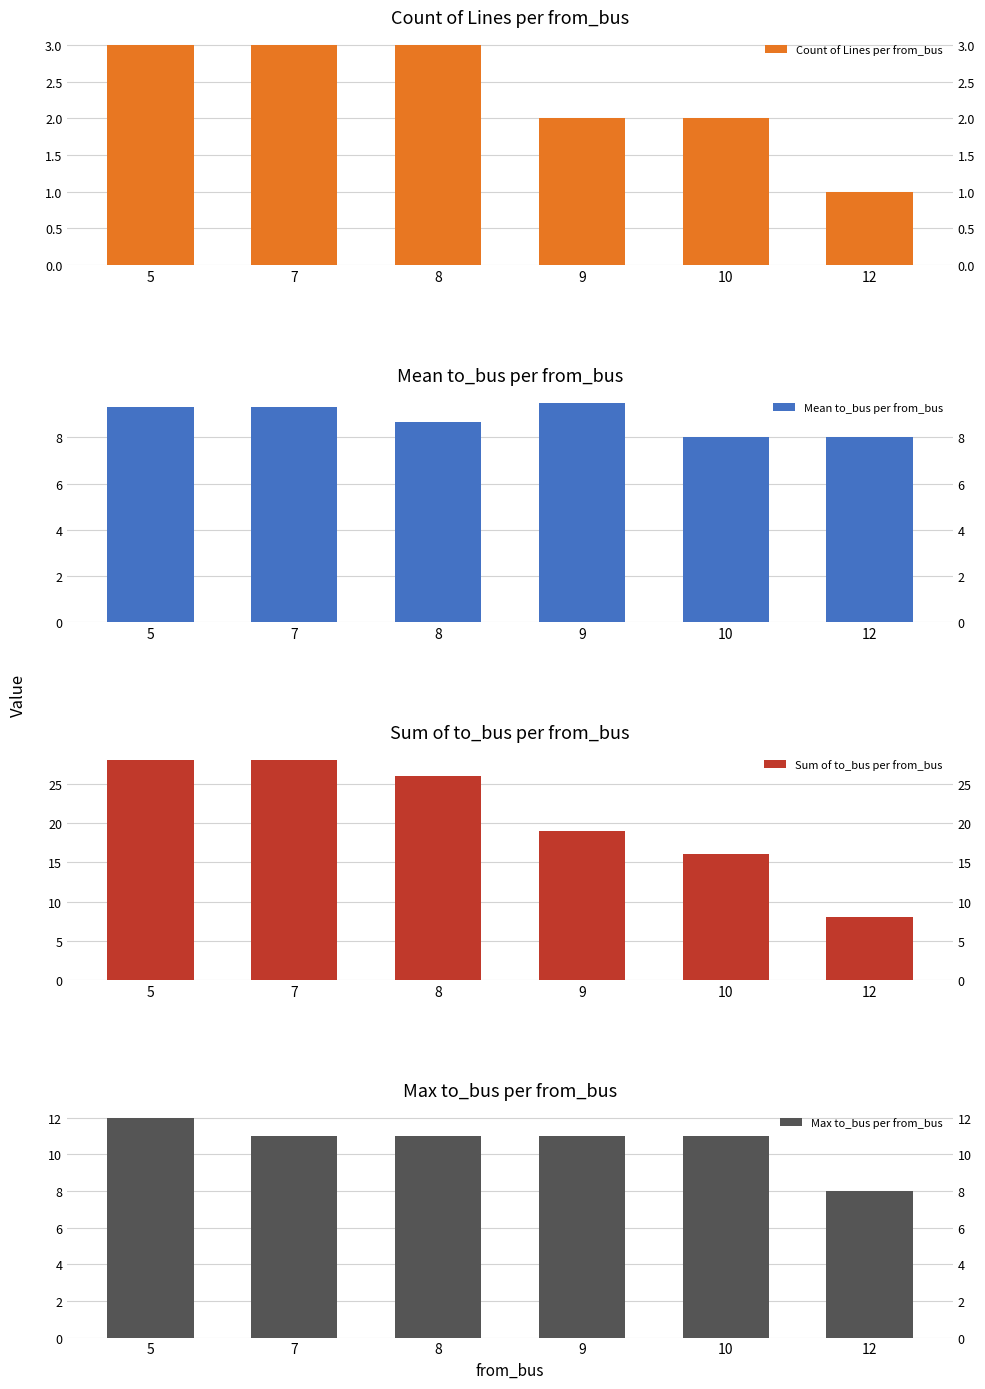

Reading left to right, transcribe all the data shown in this chart.

Count of Lines per from_bus: 3.0	3.0	3.0	2.0	2.0	1.0
Mean to_bus per from_bus: 9.3	9.3	8.7	9.5	8.0	8.0
Sum of to_bus per from_bus: 28.0	28.0	26.0	19.0	16.0	8.0
Max to_bus per from_bus: 12.0	11.0	11.0	11.0	11.0	8.0